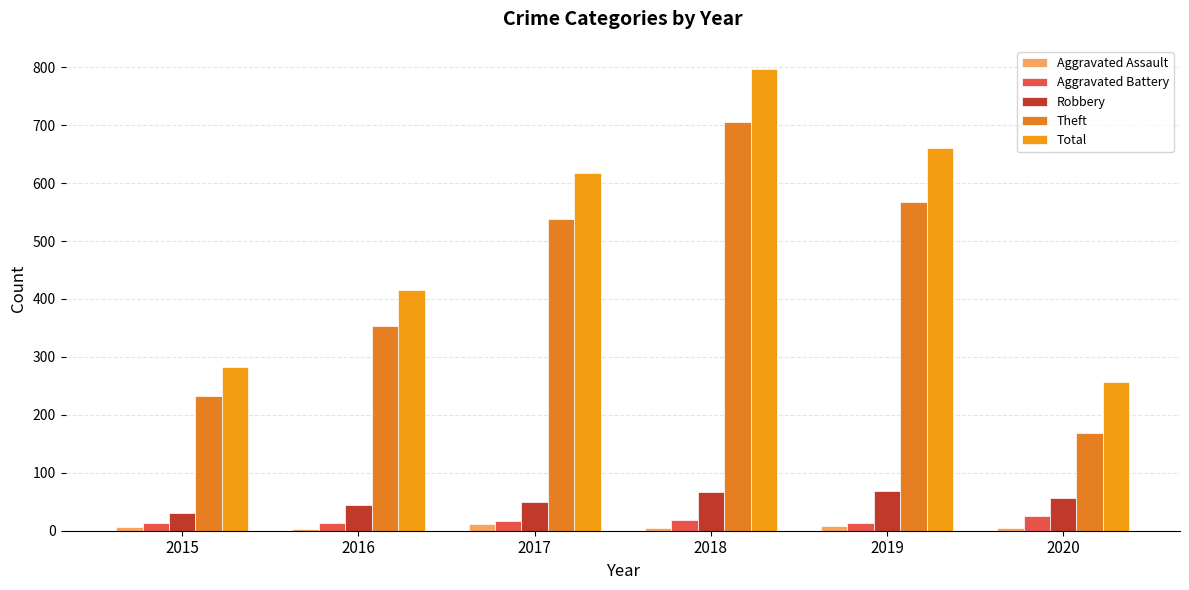

Where does the Theft series first go above 538?

2018